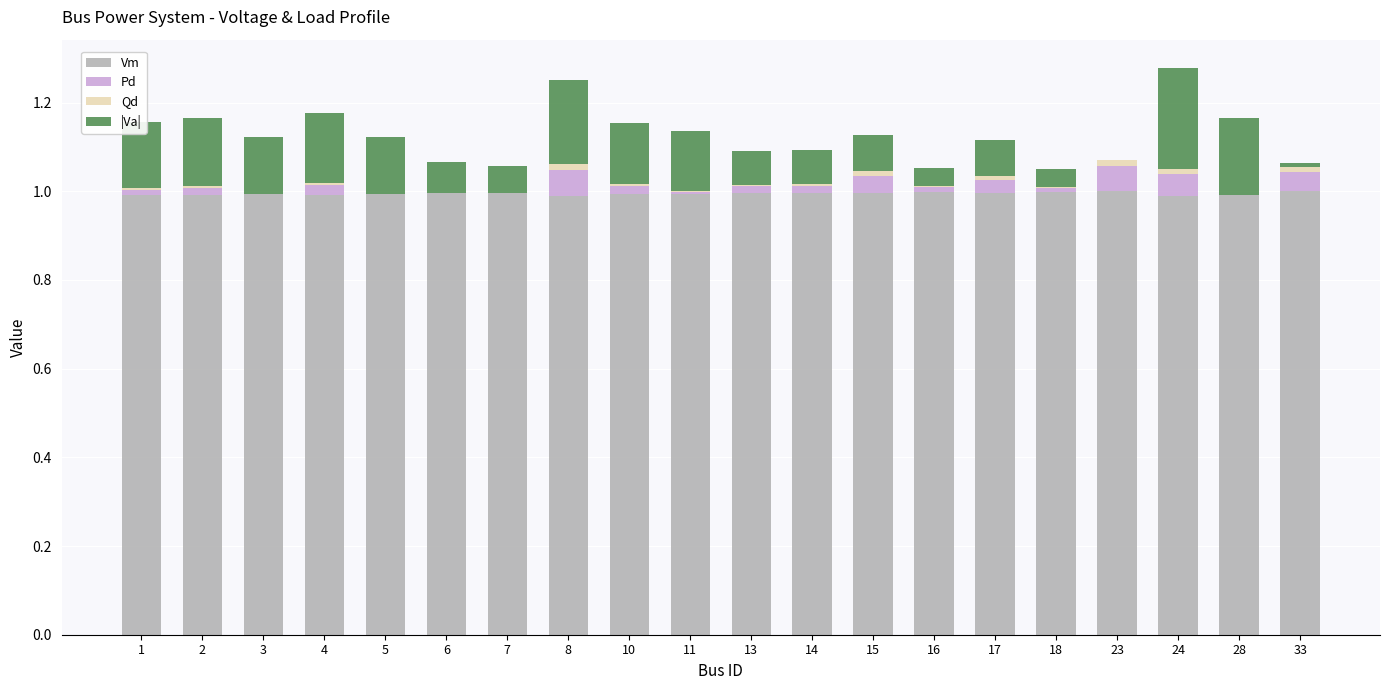

True or false: Vm has a value of 1.0 at 13.

True